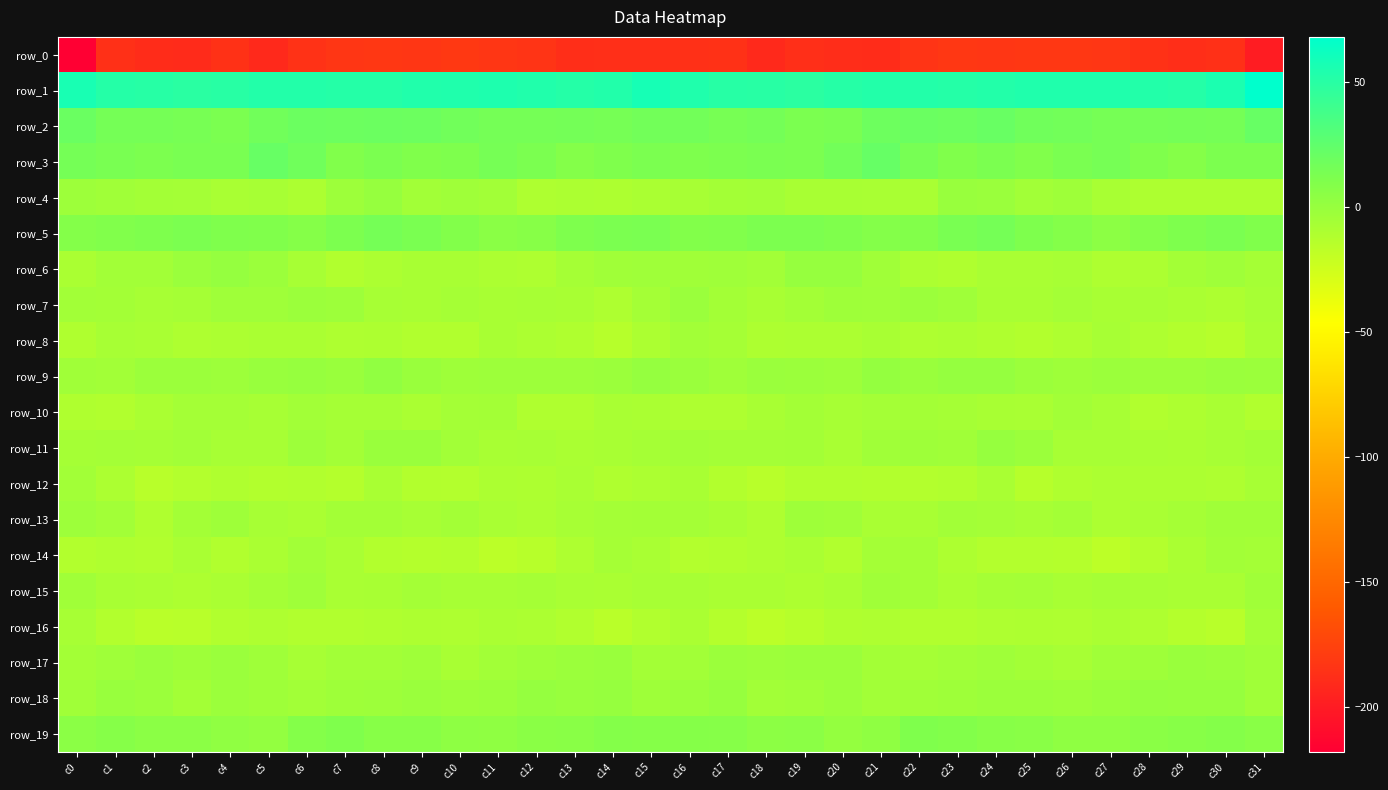

Where does the row_2 series first go above 16?

c0